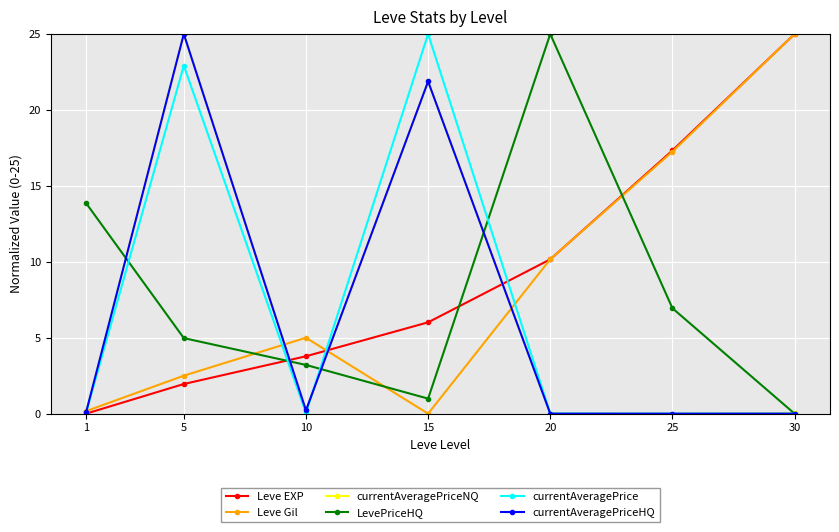

The value of Leve Gil at 25 is 6.8. True or false?

False